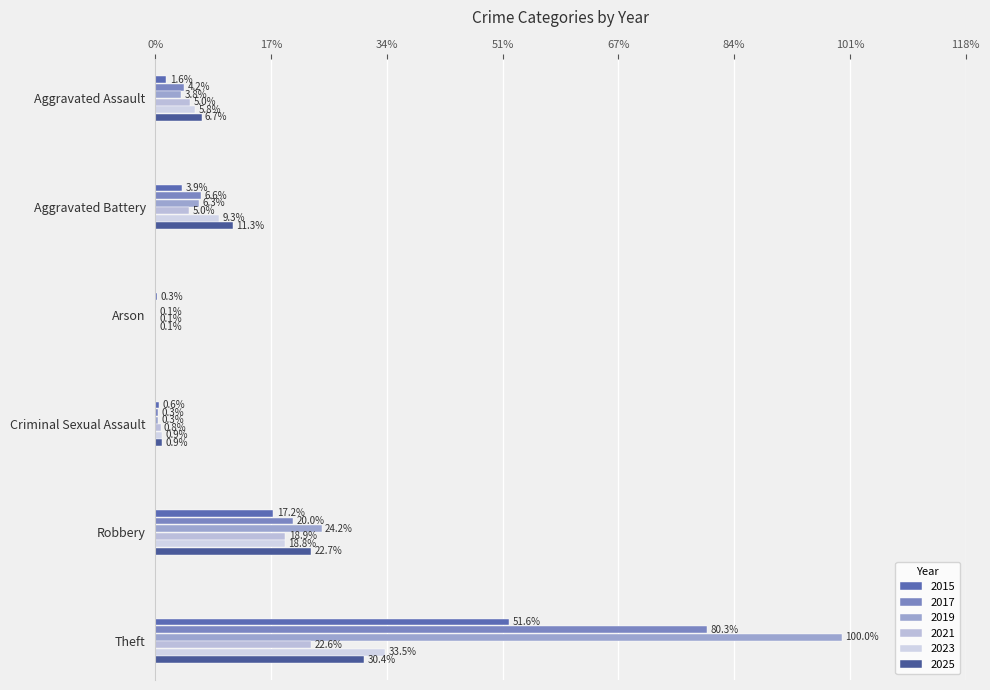

Which label corresponds to the largest value in the chart?

Theft